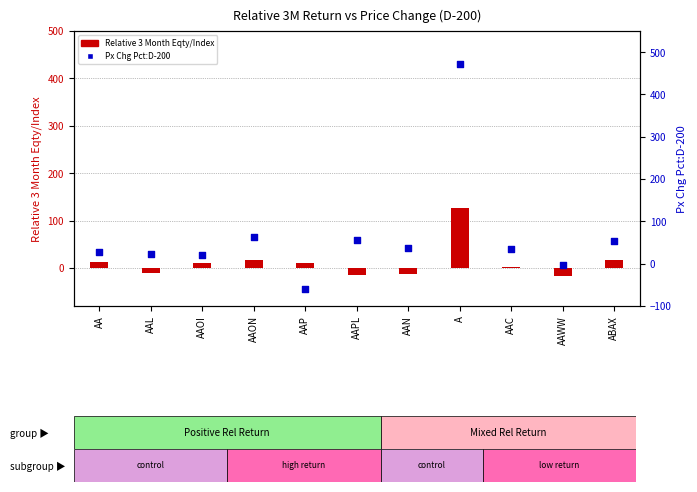

Is the value of Relative 3 Month Eqty/Index at AAP greater than the value of Px Chg Pct:D-200 at AAWW?

Yes